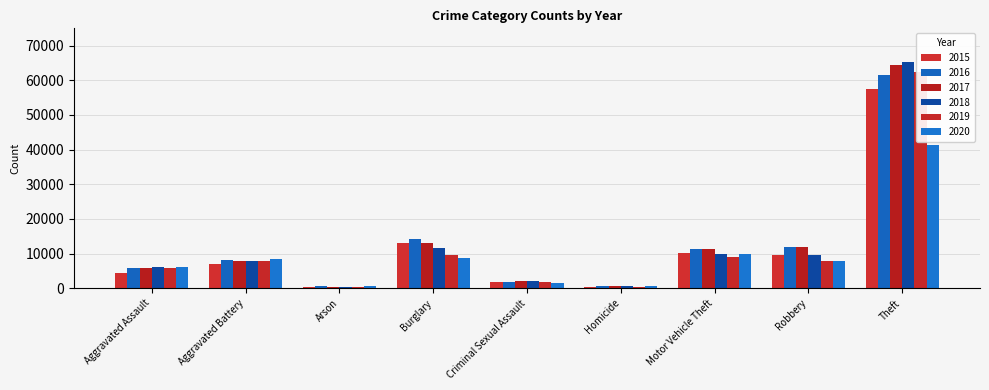

What is the label of the 4th bar from the left?

Burglary